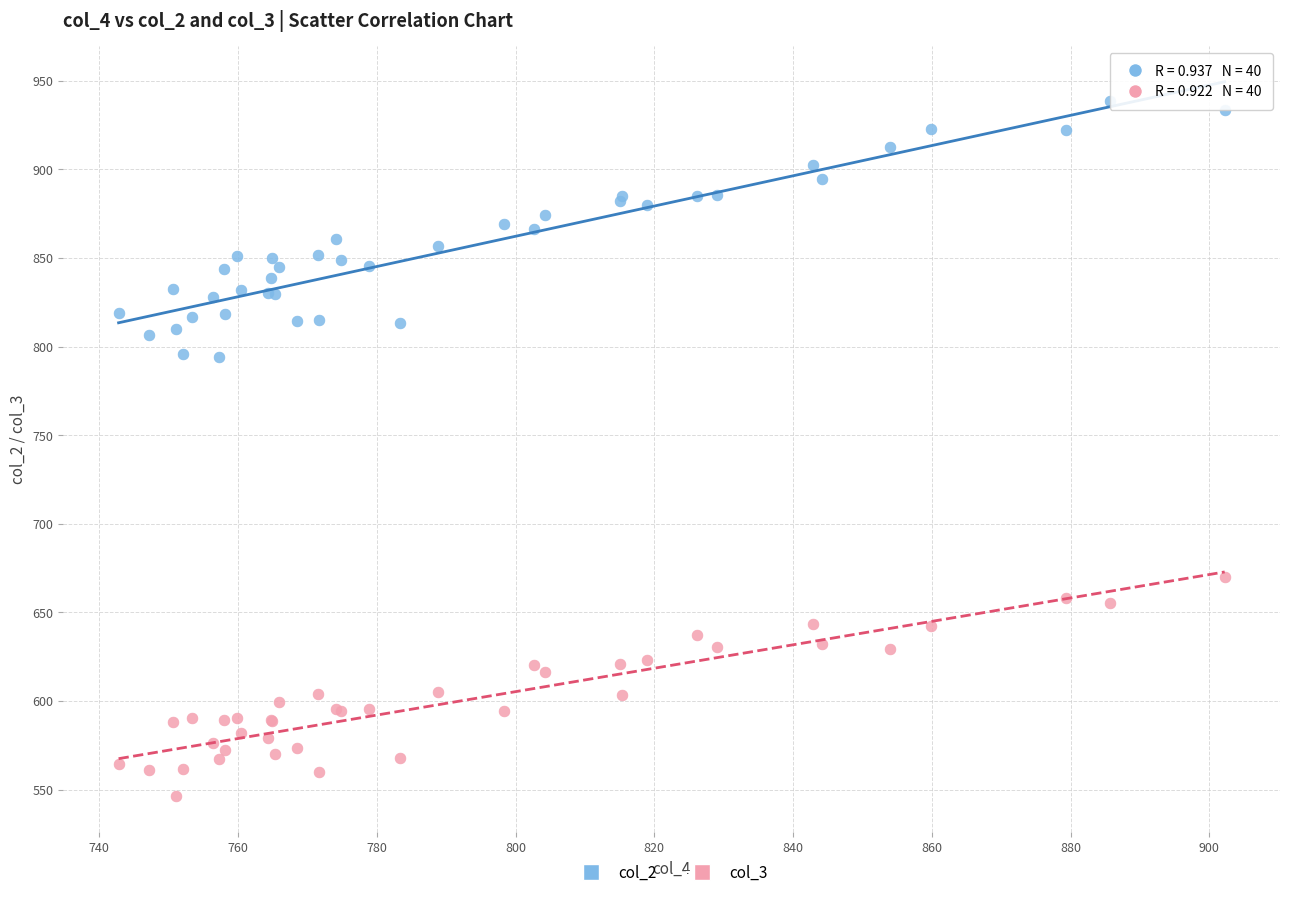

Which series contains the highest Y value?

col_2